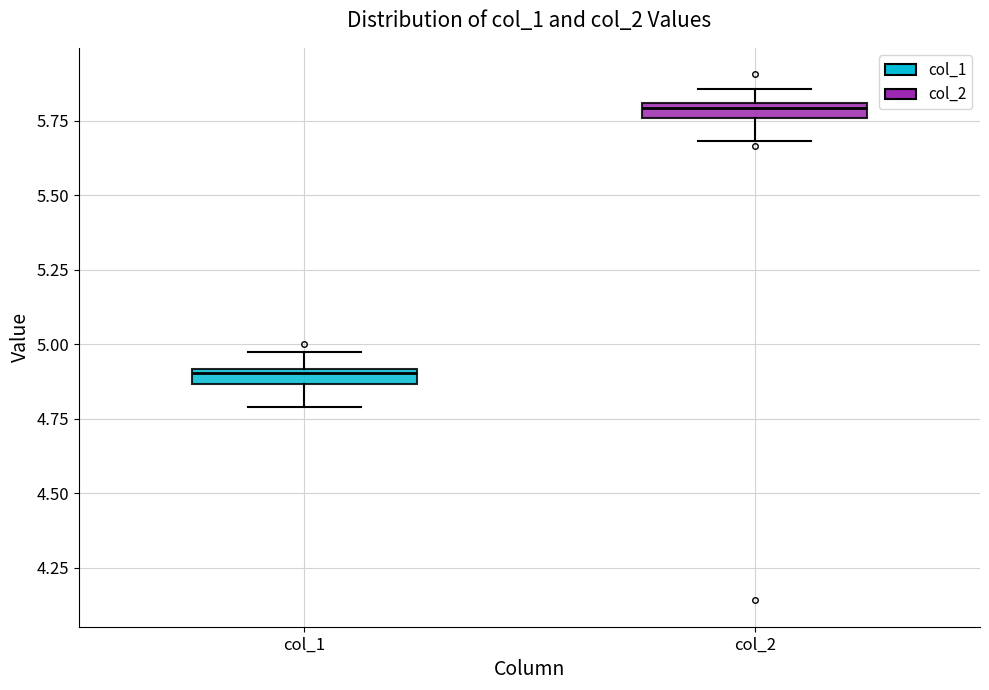

Which box's median line is the lowest?

col_1